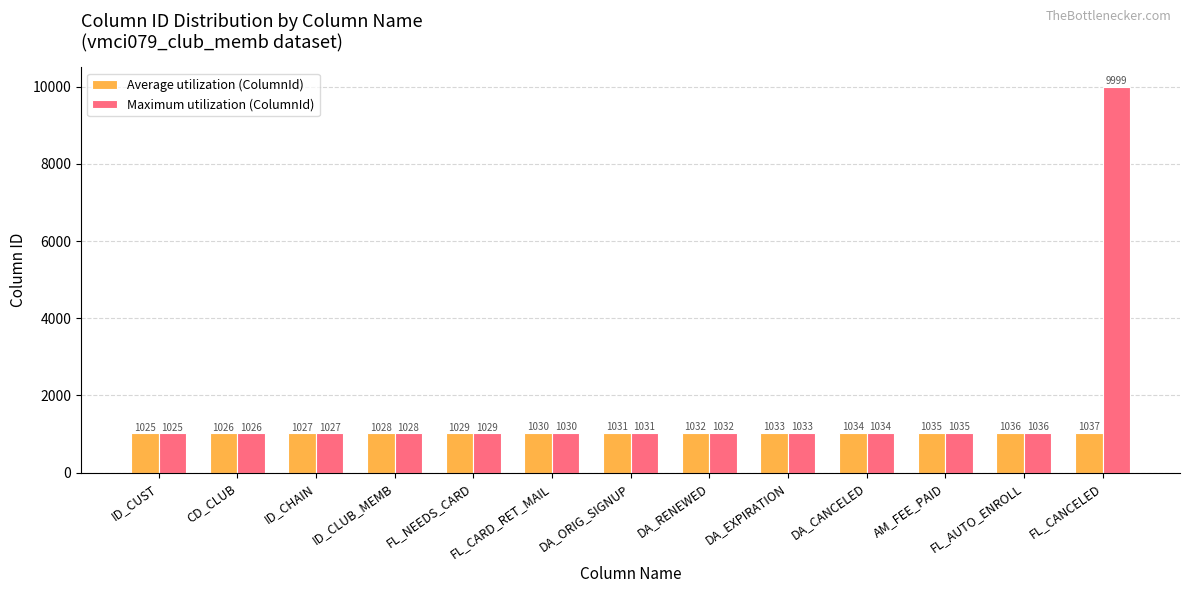

Rank the series by their maximum value, from lowest to highest.

Average utilization (ColumnId), Maximum utilization (ColumnId)